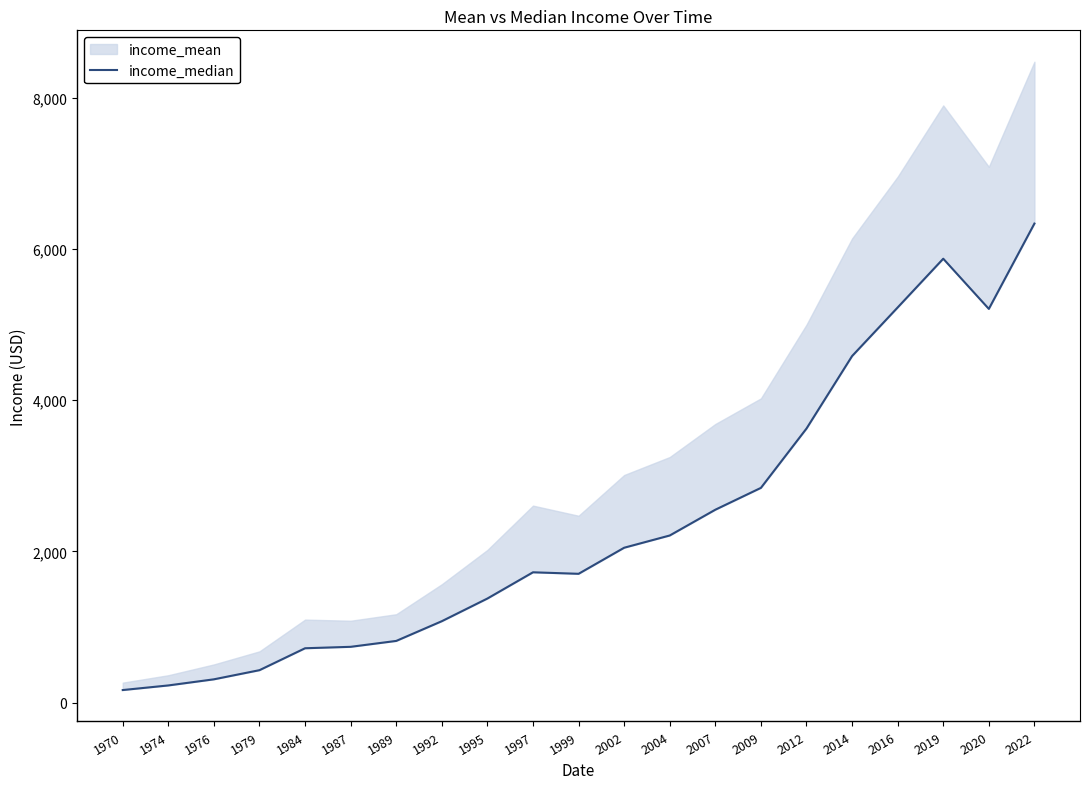

How many values are below 1724?

10